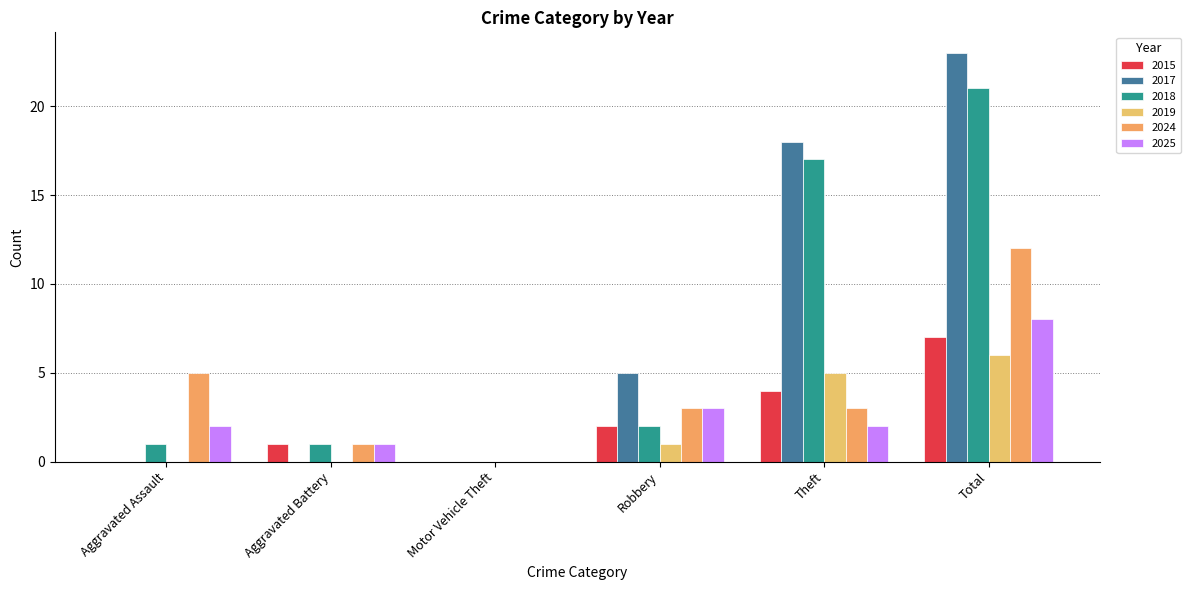

What is the difference between the 2018 values at Total and Aggravated Assault?

20